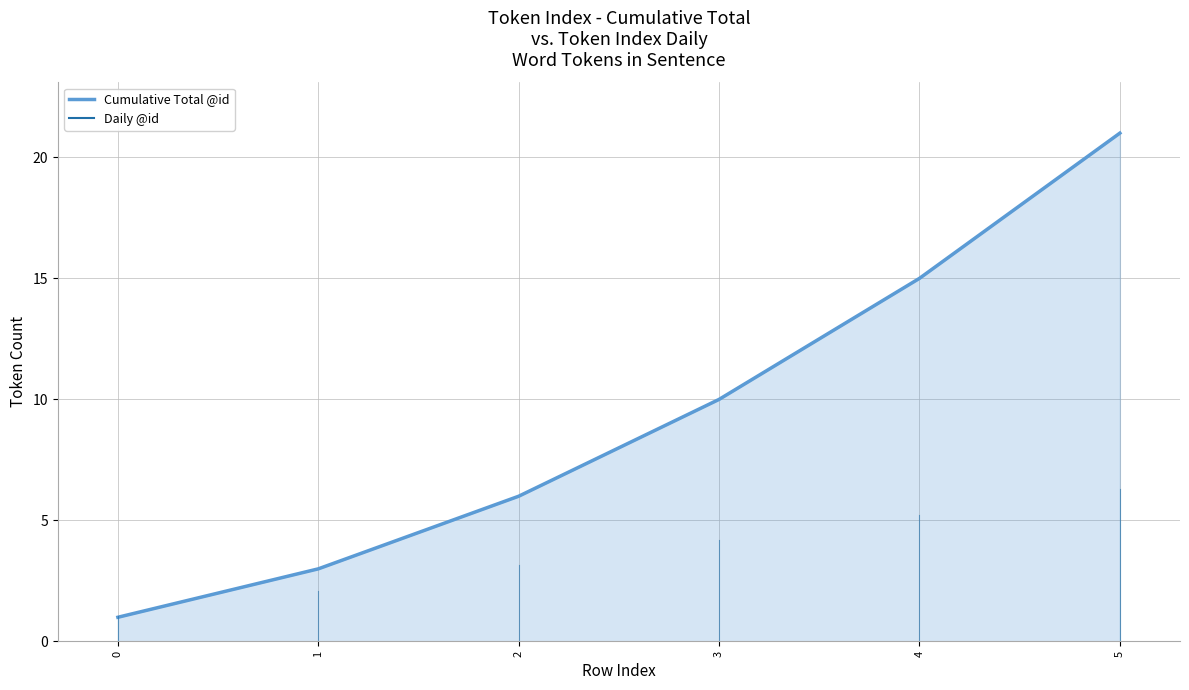

The chart shows a value of 28 at 5. True or false?

False